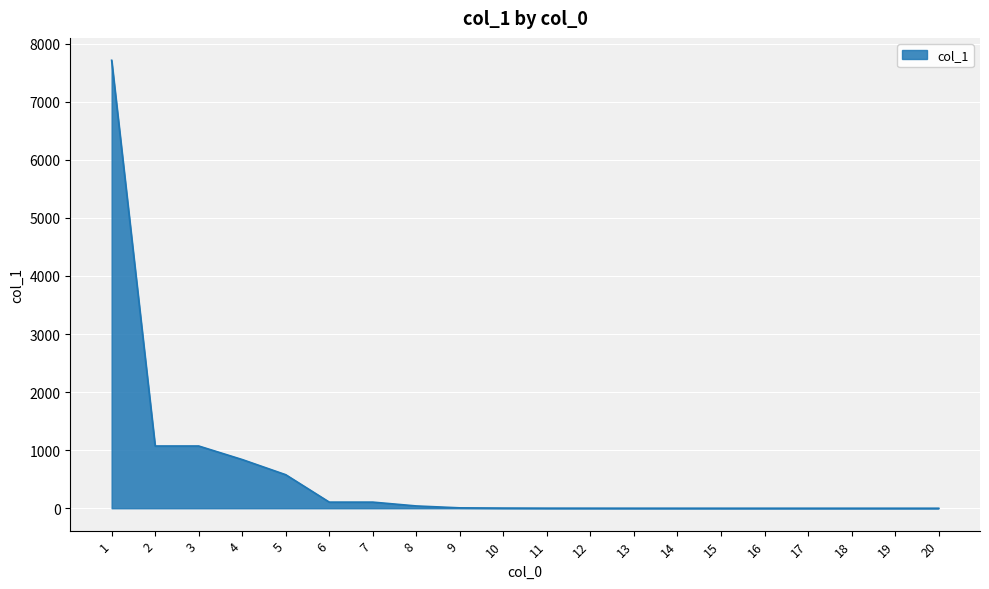

What is the difference between the maximum and second lowest values?

7713.1